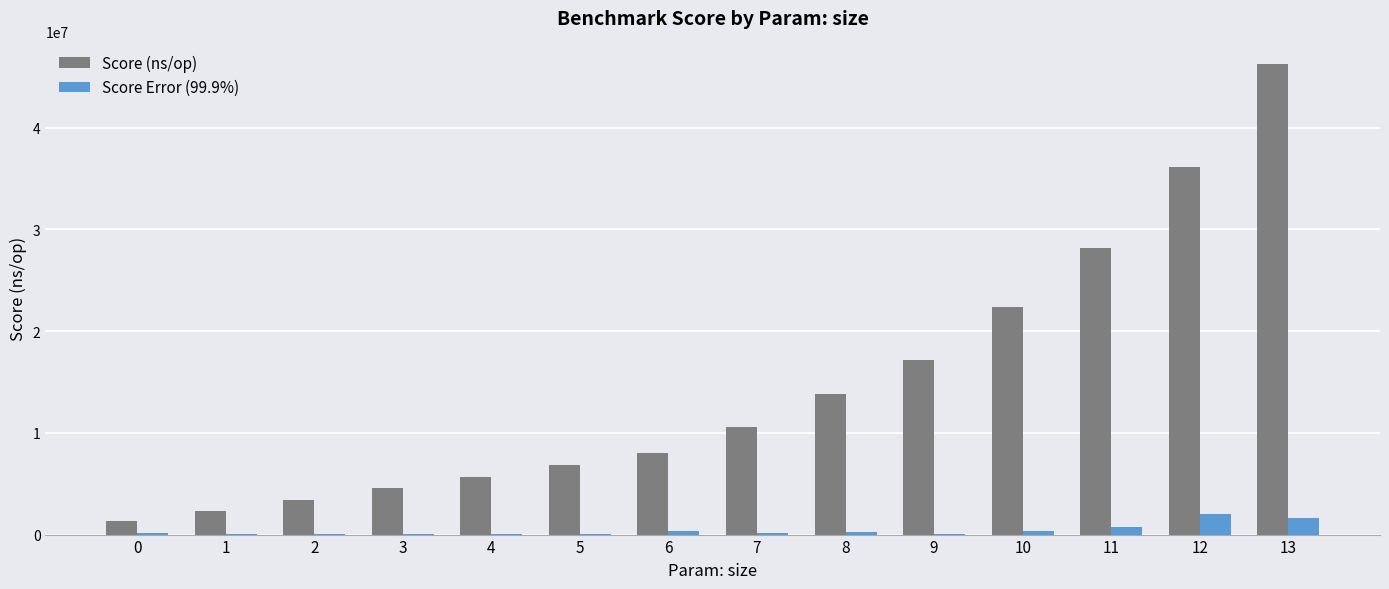

The value of Score (ns/op) at 12 is 36146582.0. True or false?

True